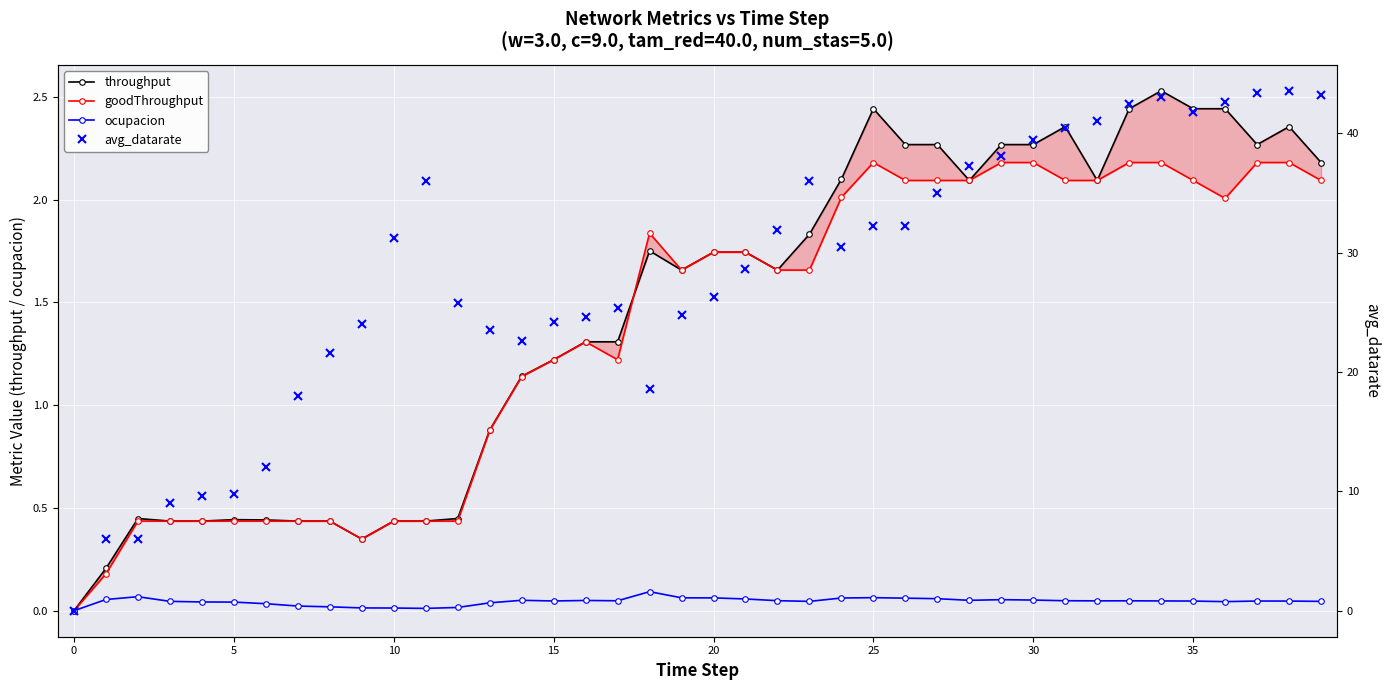

What is the sum of the ocupacion values at 21 and 16?

0.1